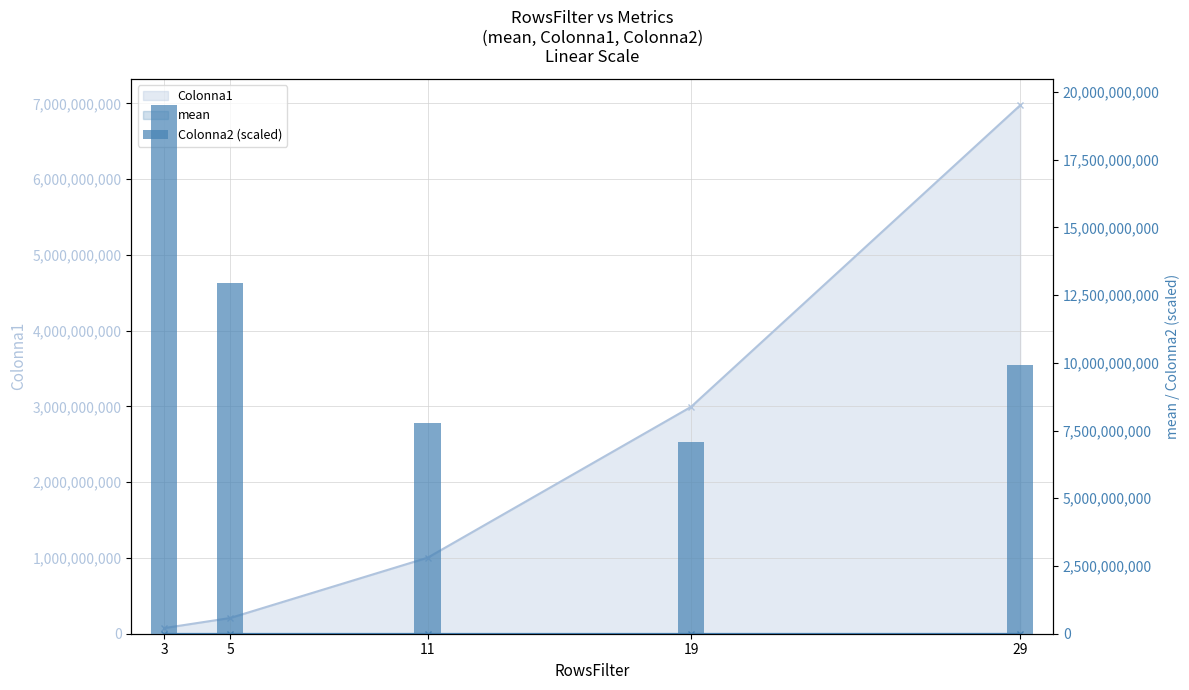

Where does the data first go above 9909827335?

3